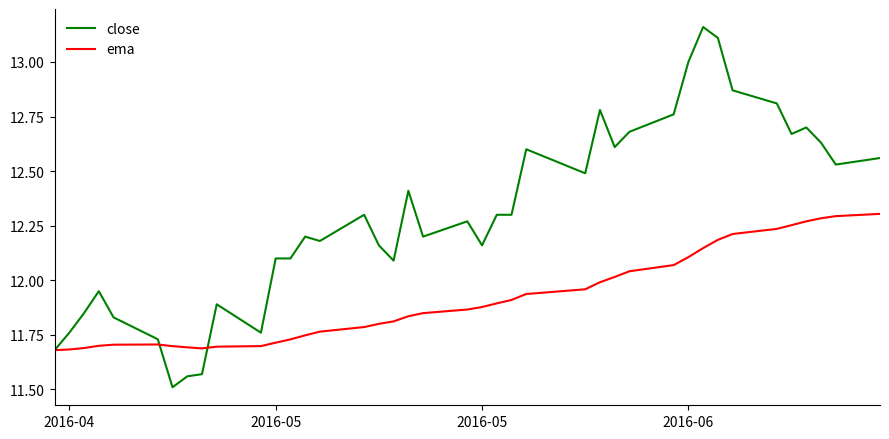

After their last crossing, which series has the higher values: close or ema?

close